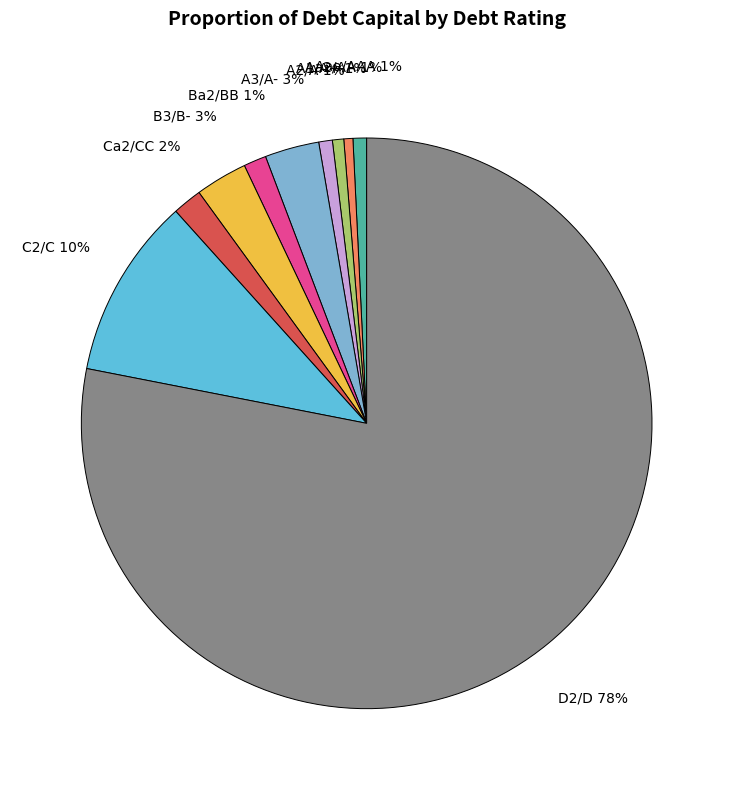

Is it true that D2/D is 78% of the pie?

True